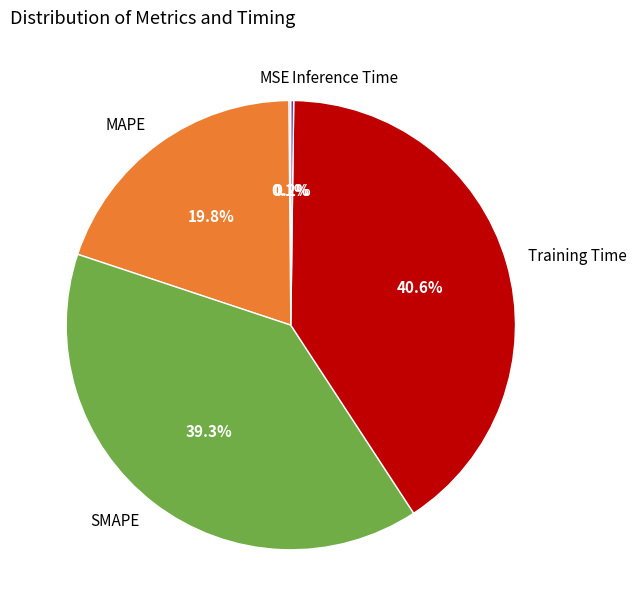

Is there any slice that represents more than half of the pie?

No